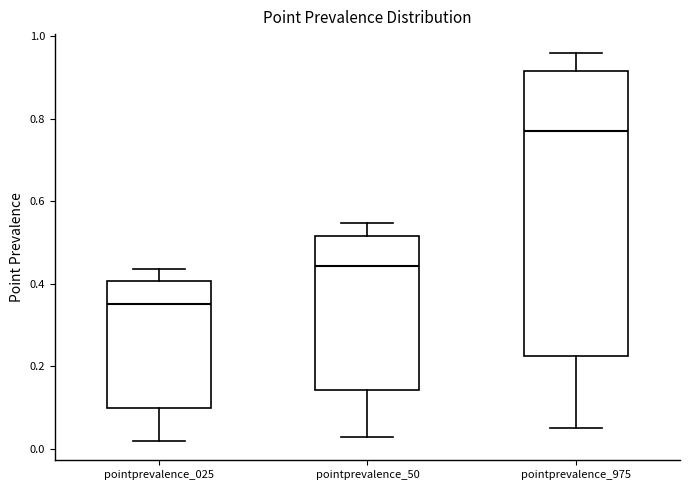

Comparing the boxes themselves (not the whiskers), which one is the tallest?

pointprevalence_975